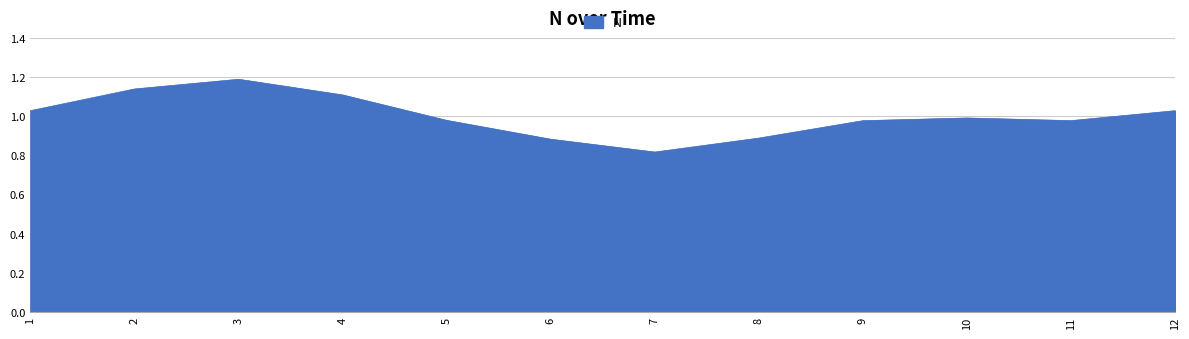

What is the difference between the maximum and minimum values?

0.4